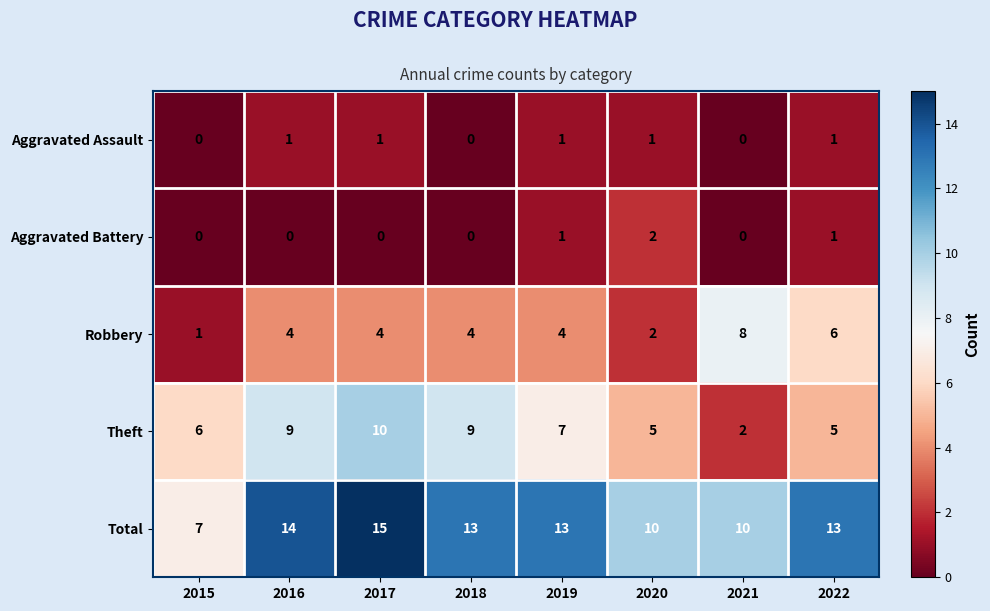

List the series in order of their peak value, lowest first.

Aggravated Assault, Aggravated Battery, Robbery, Theft, Total